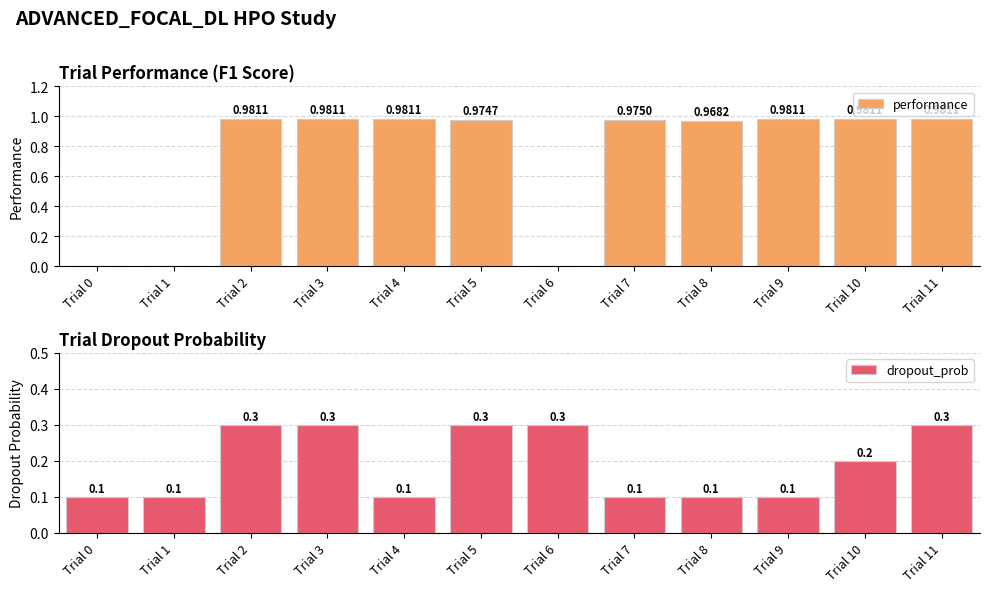

Which category has the highest value in the performance series?

Trial 2